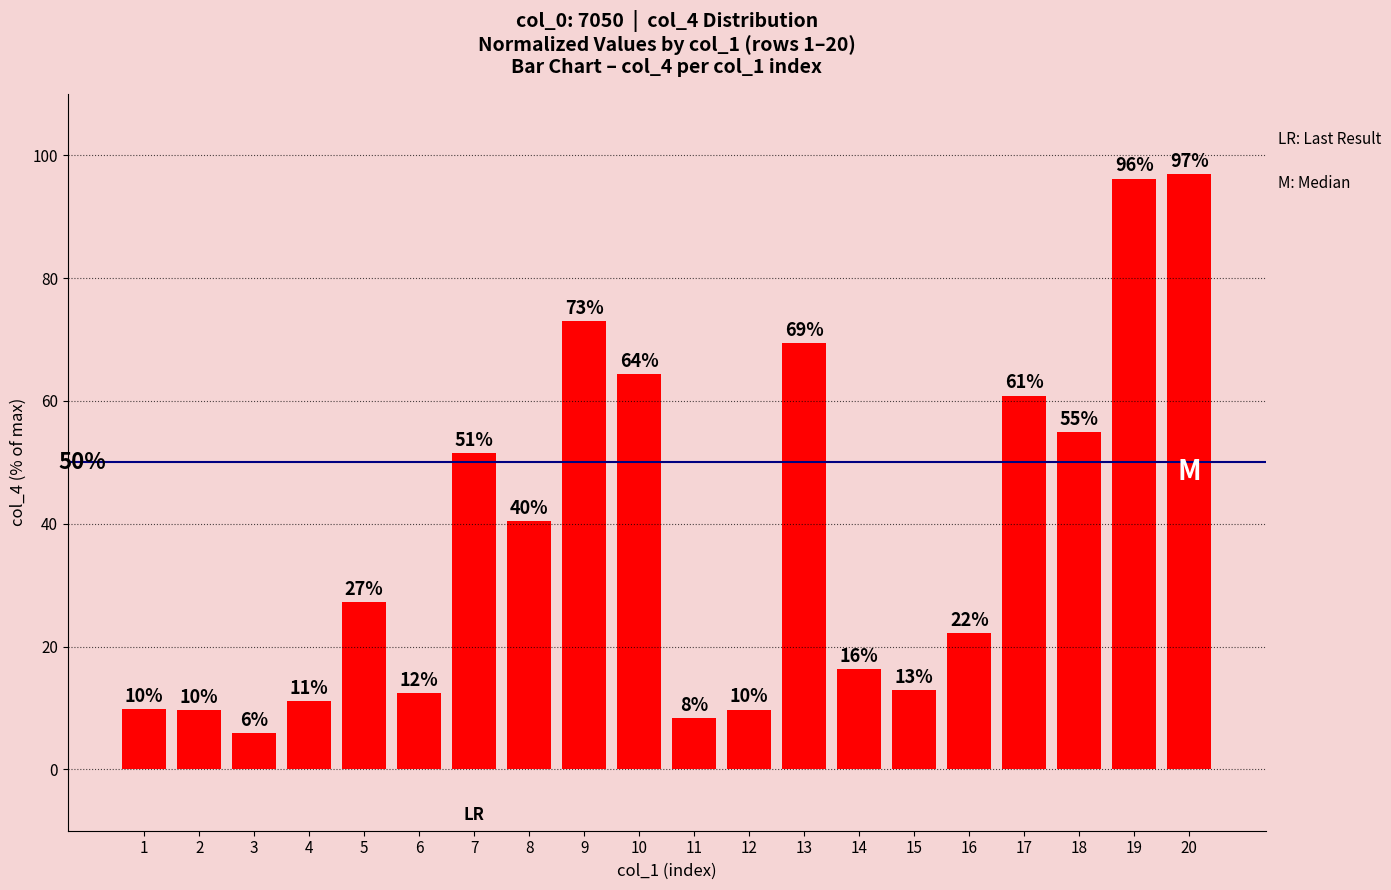

How many bars are there in total?

20